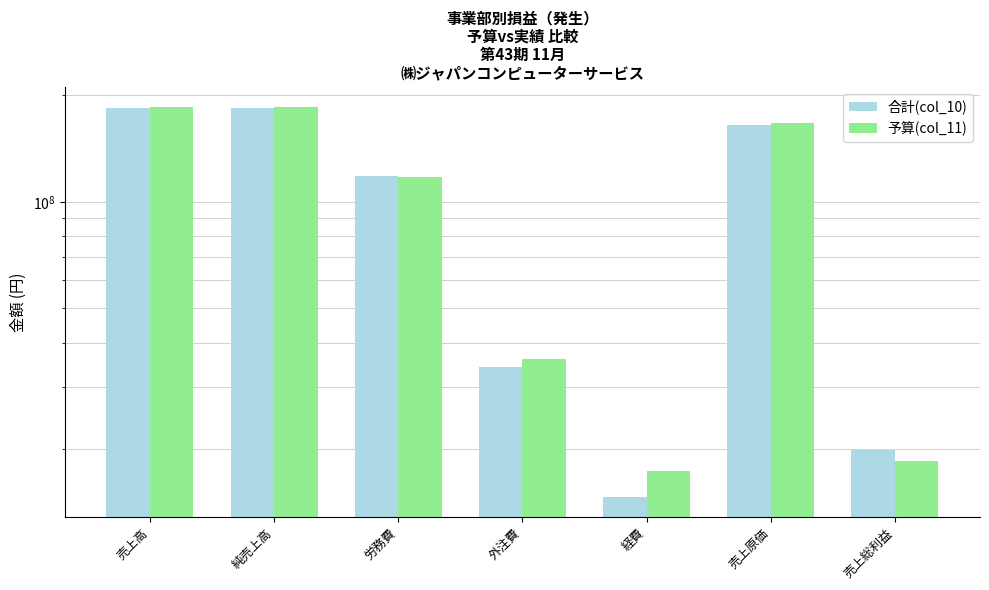

Is the value of 合計(col_10) at 労務費 greater than the value of 予算(col_11) at 売上高?

No